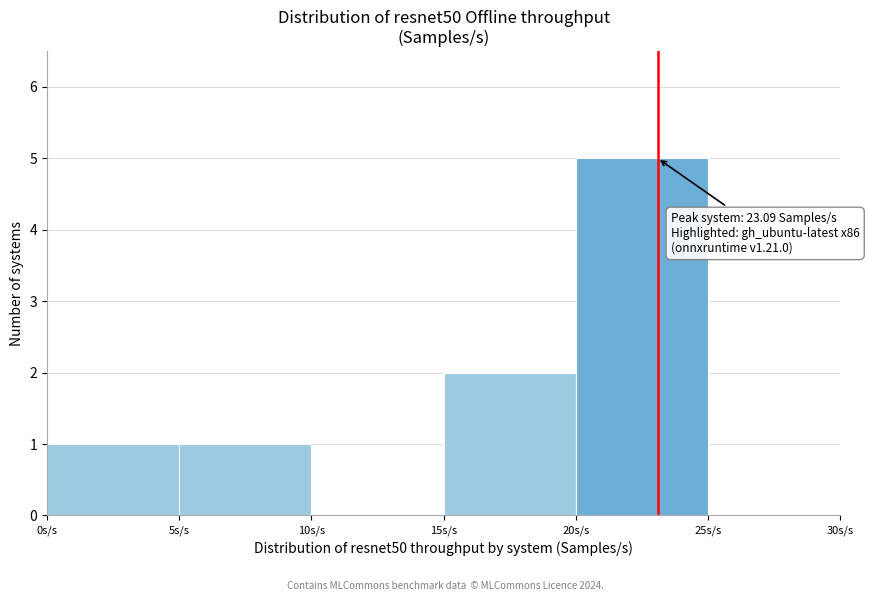

Over which range of the x-axis is the bar tallest?

20 to 25